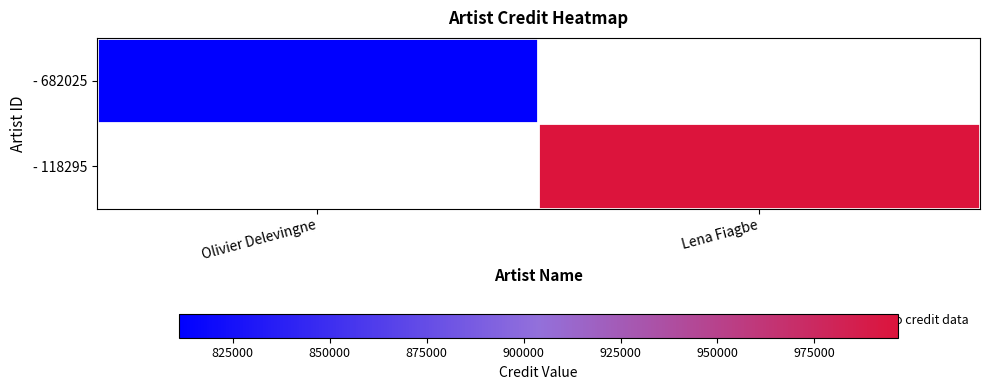

Count the number of data series in this chart.

2